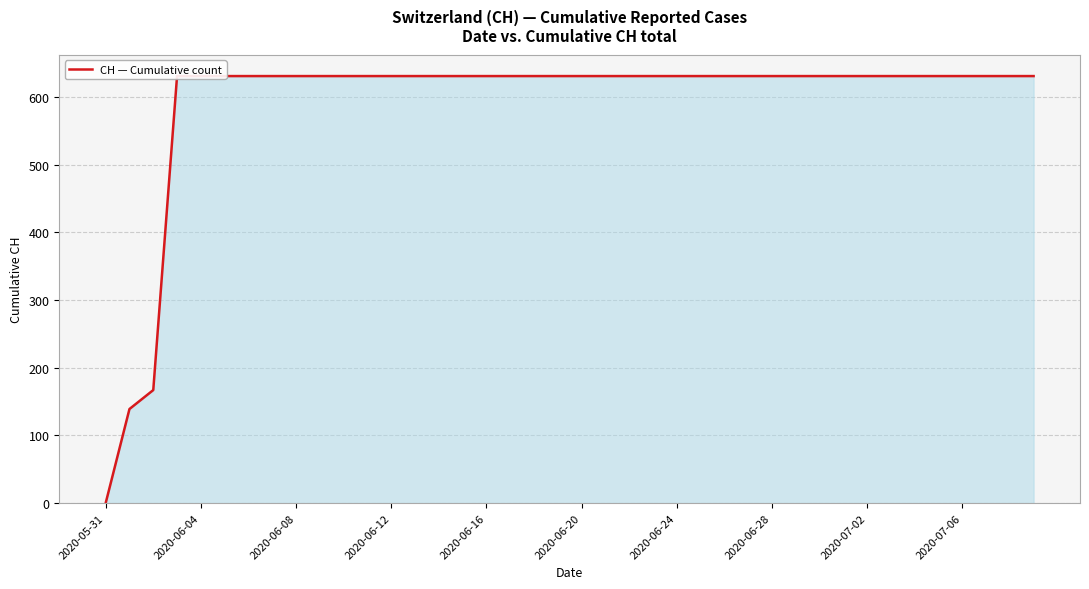

What is the difference between the maximum and minimum values?

631